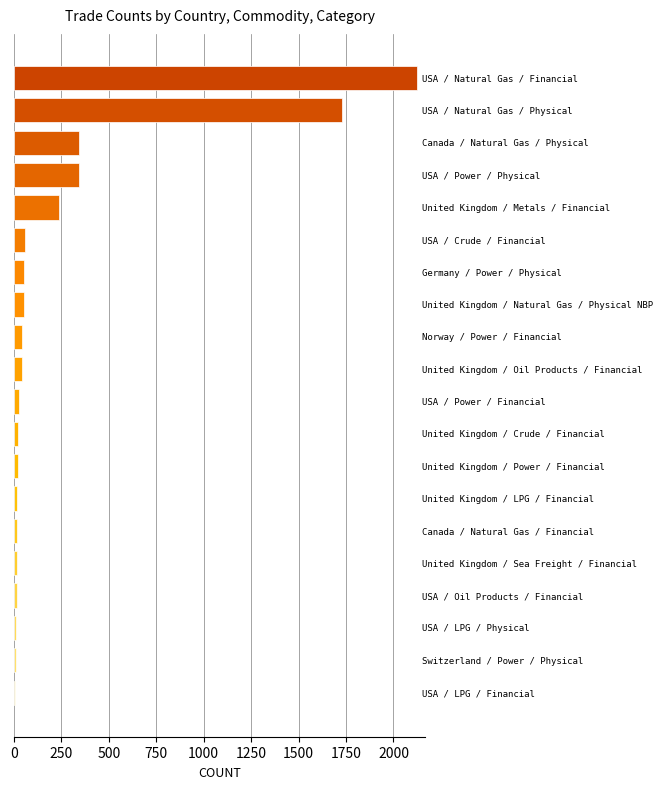

What is the maximum value shown in the chart?

2126